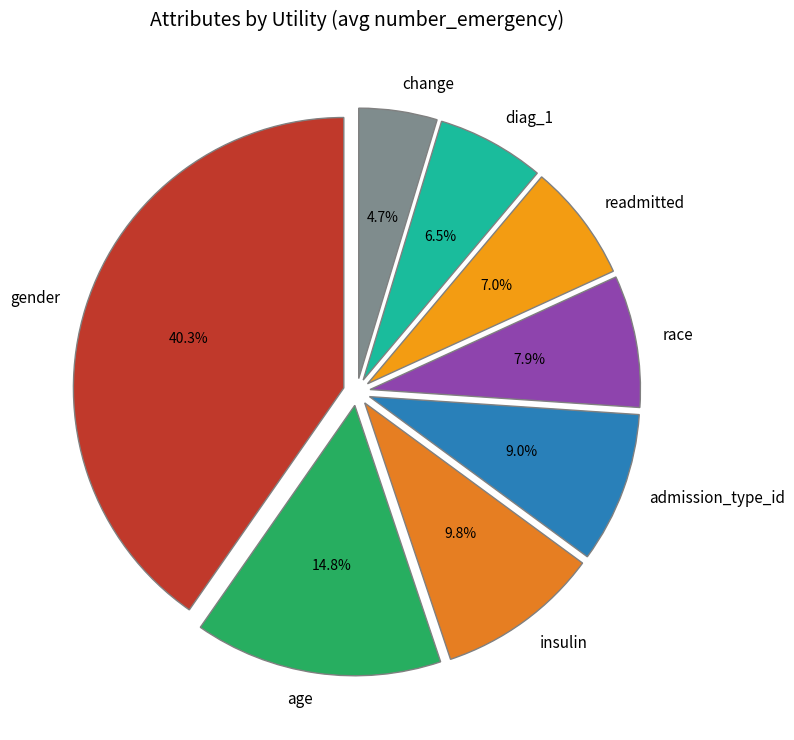

To the nearest percent, what is the difference between the gender and age slice percentages?

26%